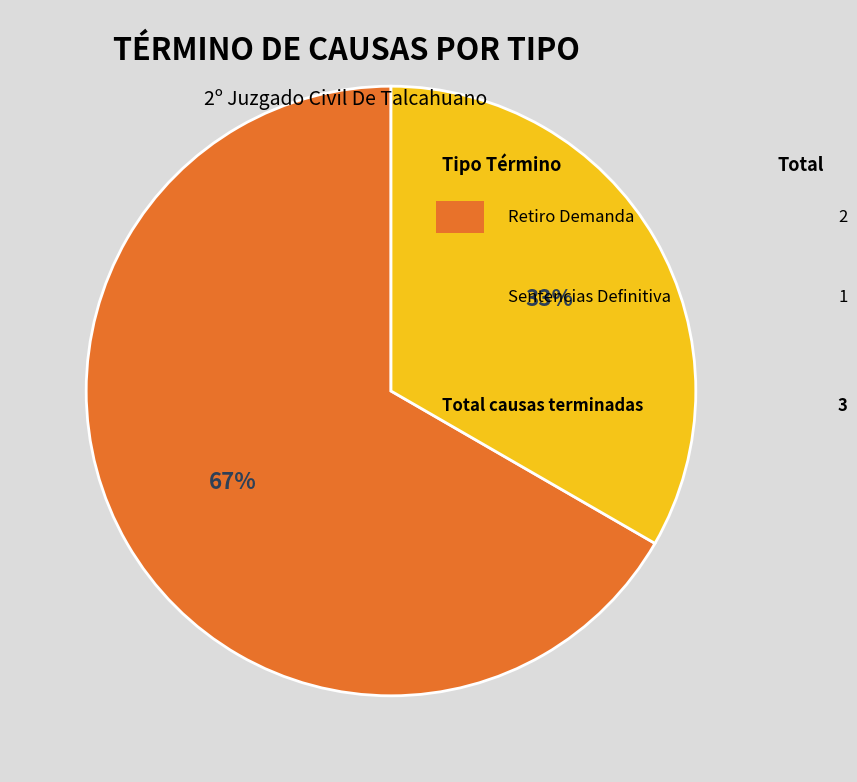

To the nearest percent, what is the average slice percentage?

50%